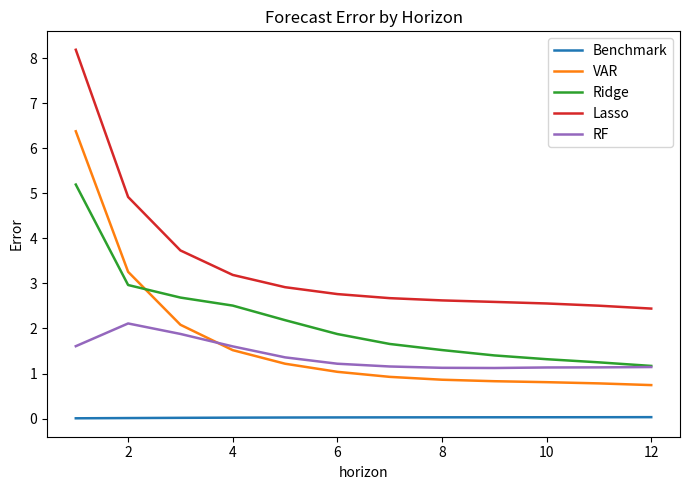

Which series has the largest total across all categories?

Lasso